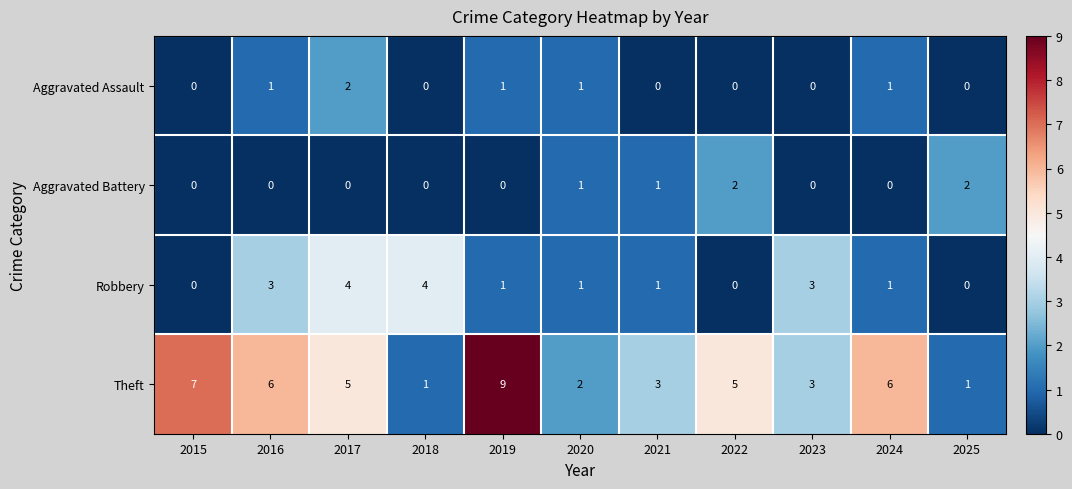

Rank the series at 2016 from highest to lowest value.

Theft, Robbery, Aggravated Assault, Aggravated Battery